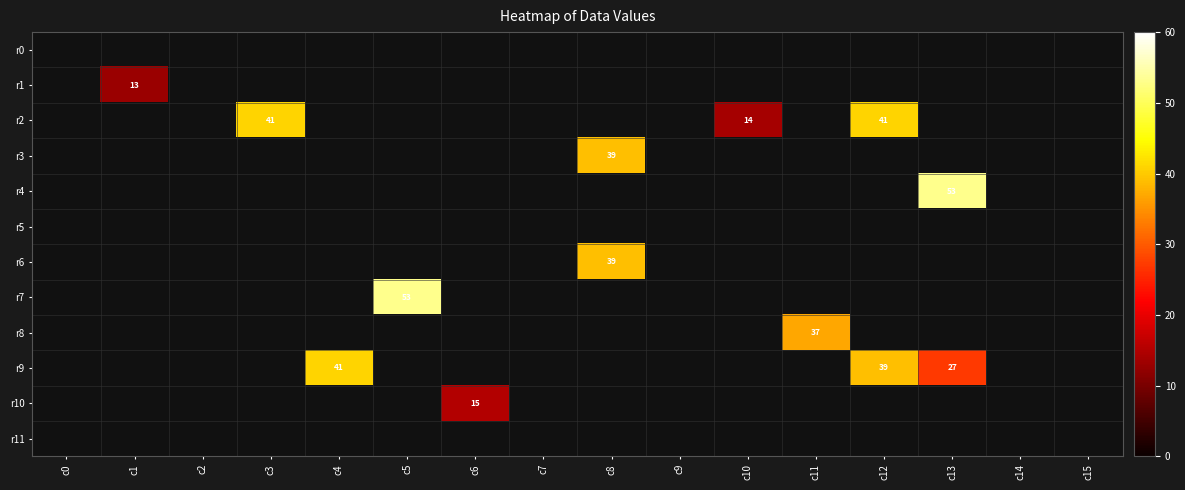

At which label does r11 reach its peak?

c0